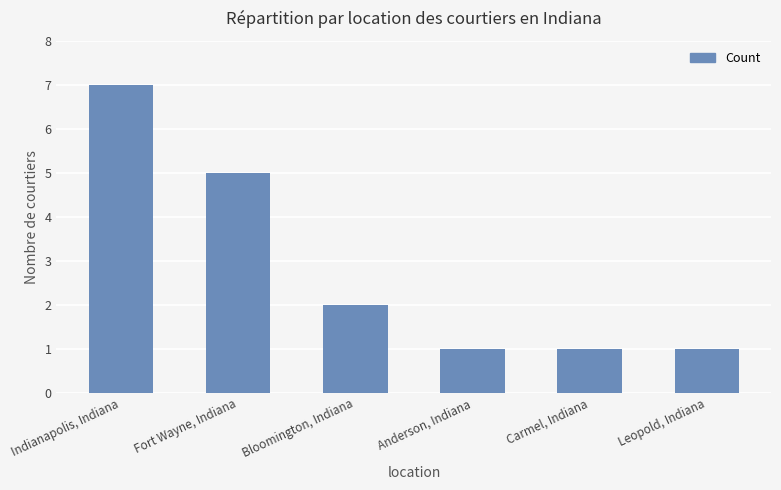

What is the ratio of the value at Indianapolis, Indiana to the value at Carmel, Indiana?

7.0